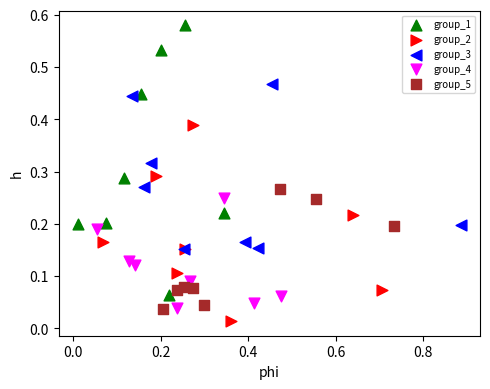

Which series contains the lowest Y value?

group_2